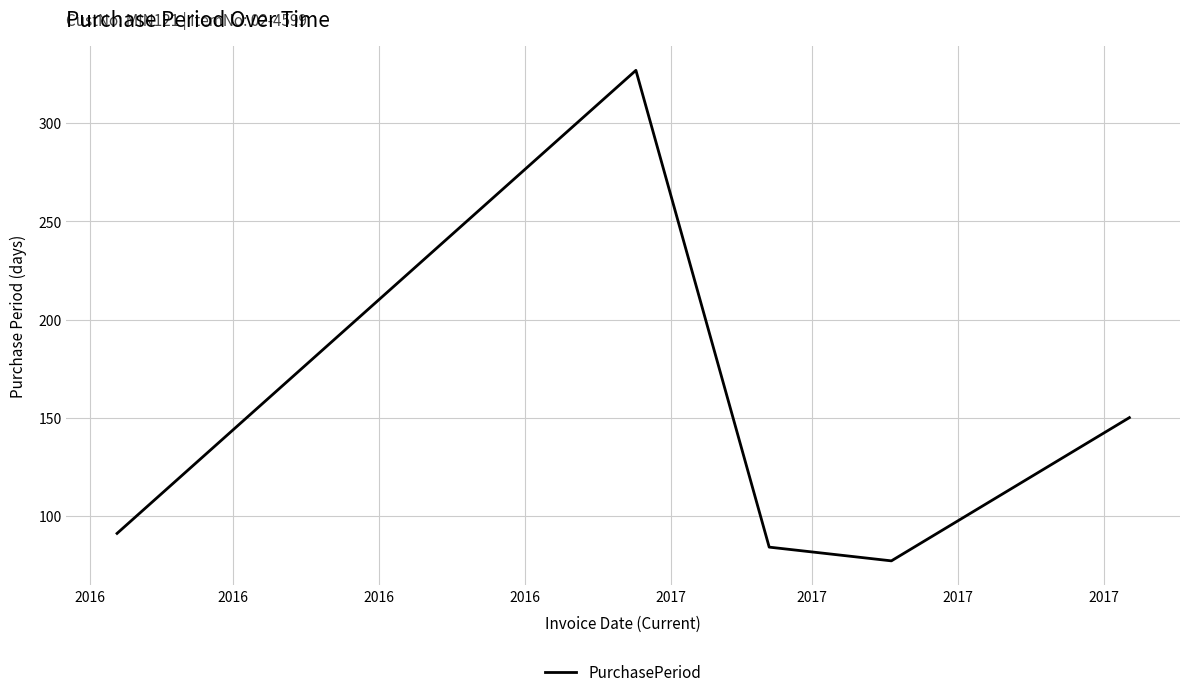

How many interior local valleys (lower than both neighbors) does the data have?

1